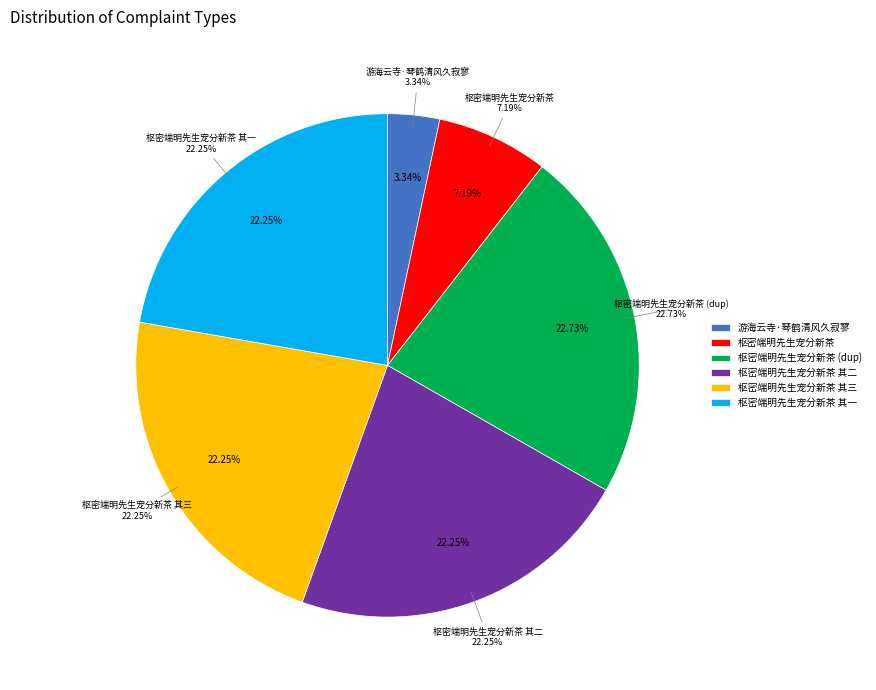

To the nearest percent, what percentage of the pie is 枢密端明先生宠分新茶将以丽句穆然清风久矣不作感叹之馀辄敢属和 其三?

22%